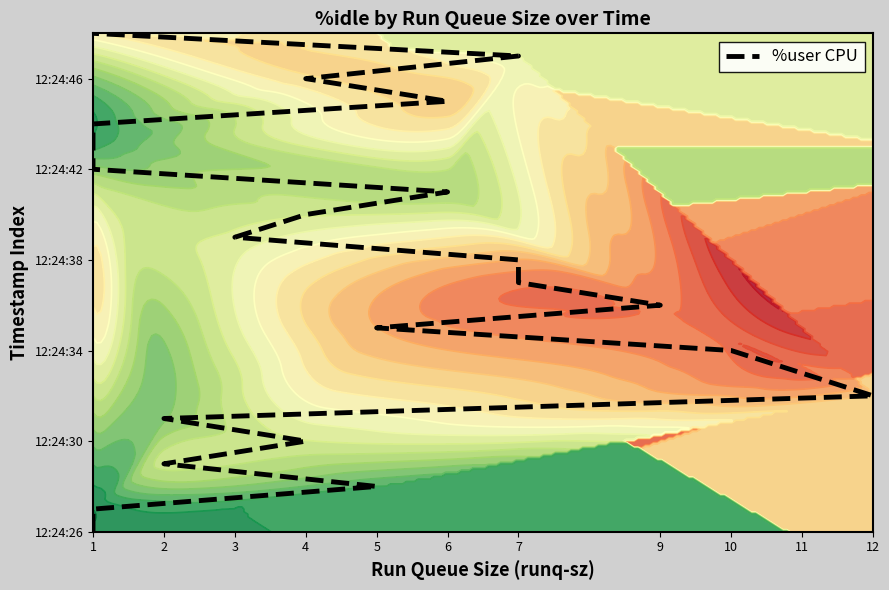

True or false: the data shows 9 at 2.

False